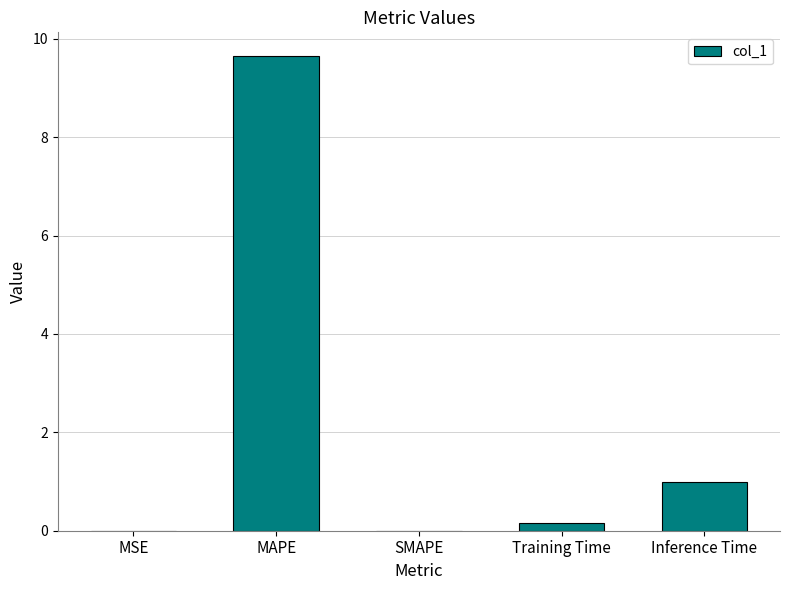

Which has a higher value, SMAPE or MAPE?

MAPE